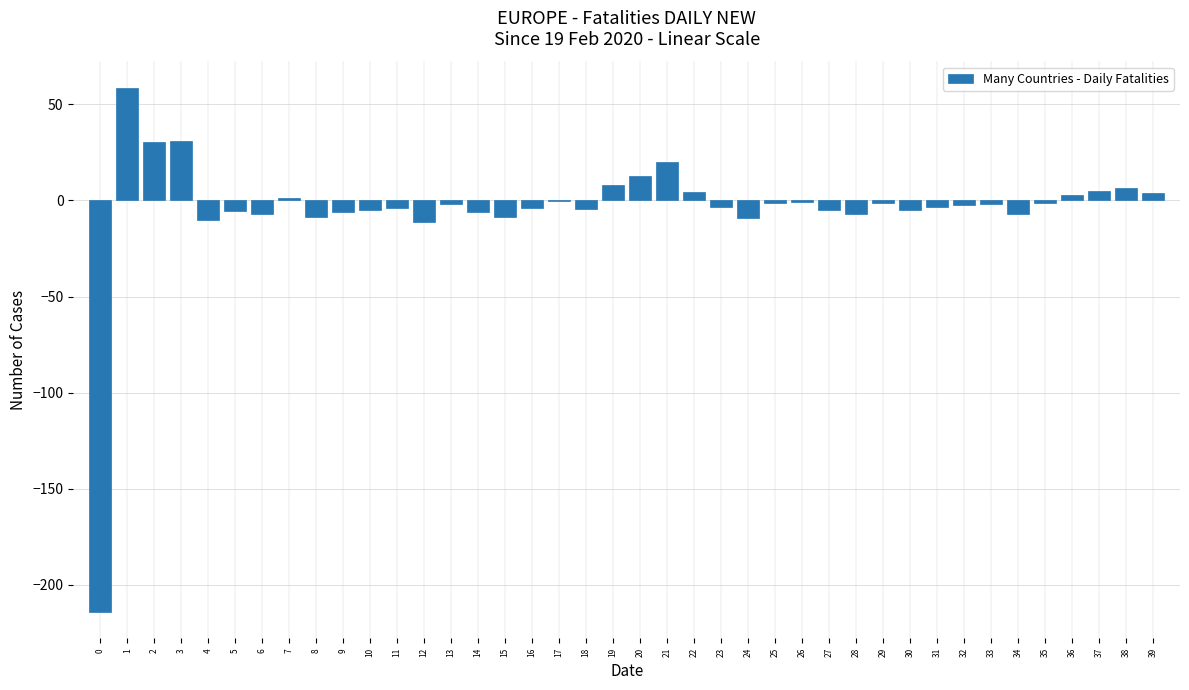

What is the sum of all values?

-162.0